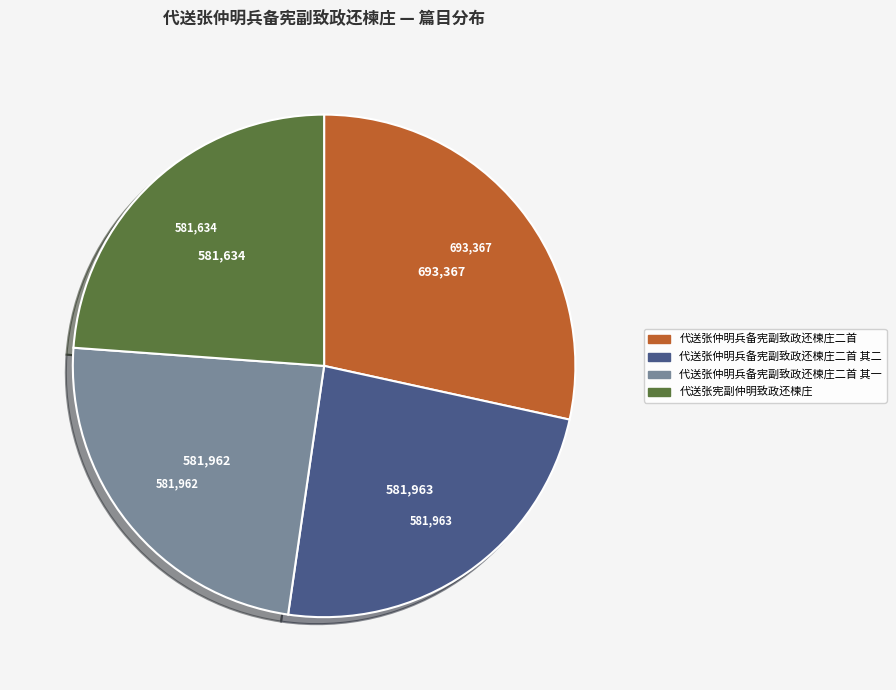

Is there a majority slice in this chart?

No